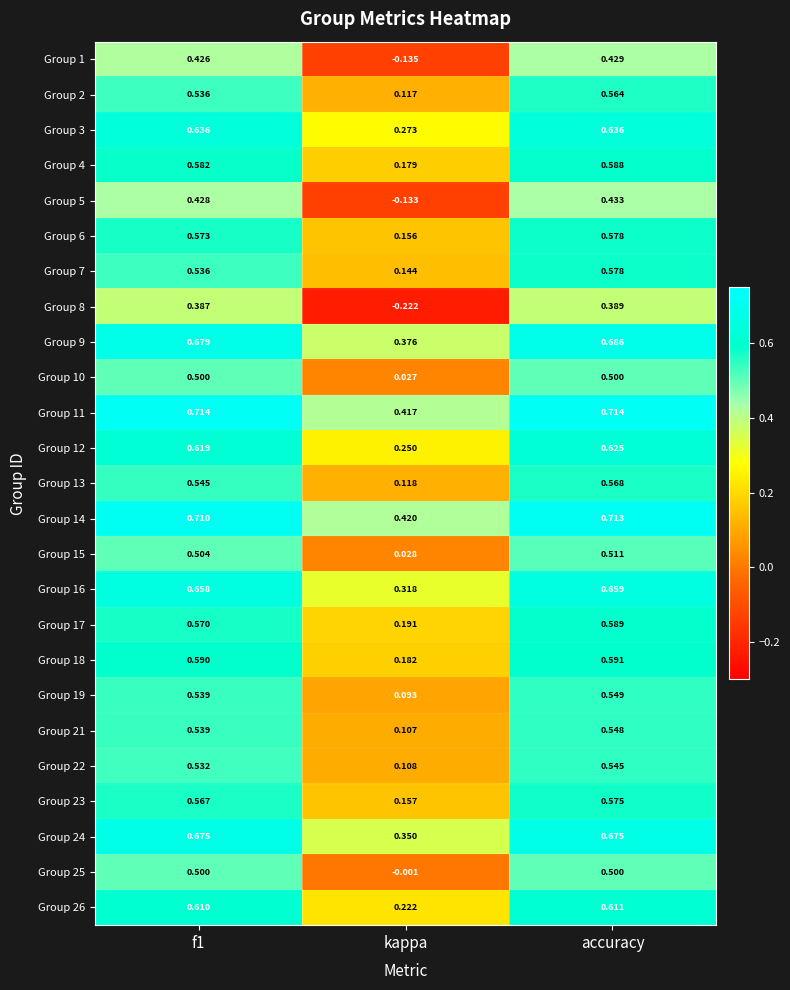

Which series has the largest total across all categories?

Group 11